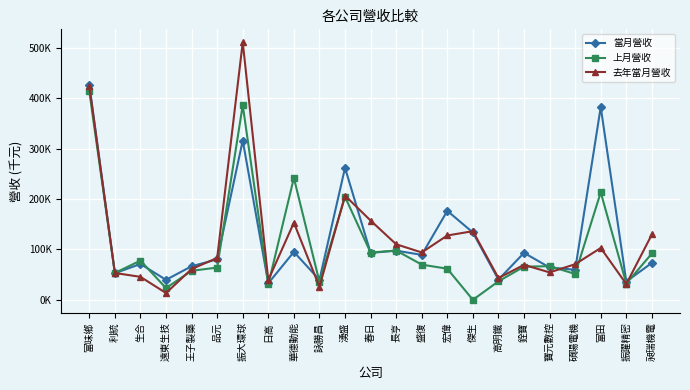

What is the value of the 當月營收 point at the 2nd from the left?

52870